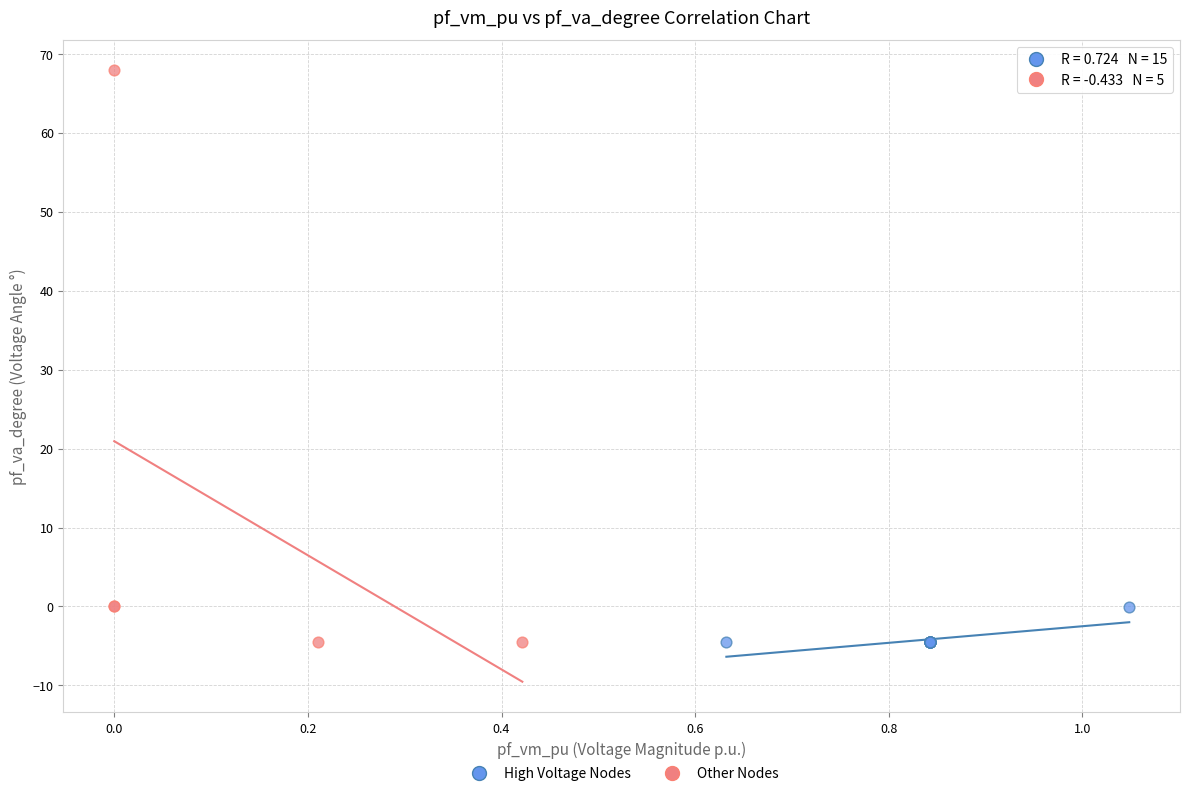

Which series reaches the maximum Y coordinate?

Other Nodes